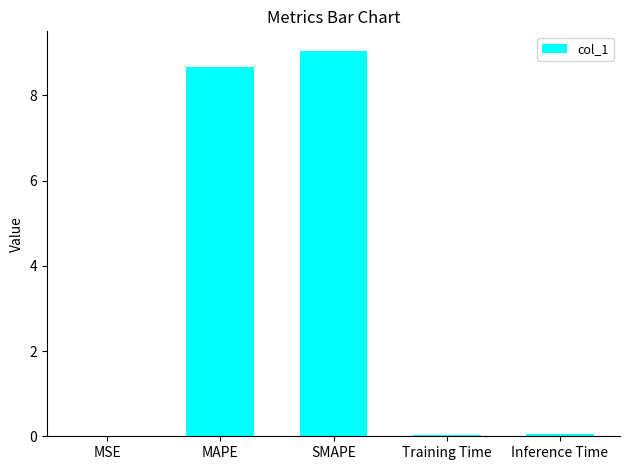

Which label corresponds to the largest value in the chart?

SMAPE